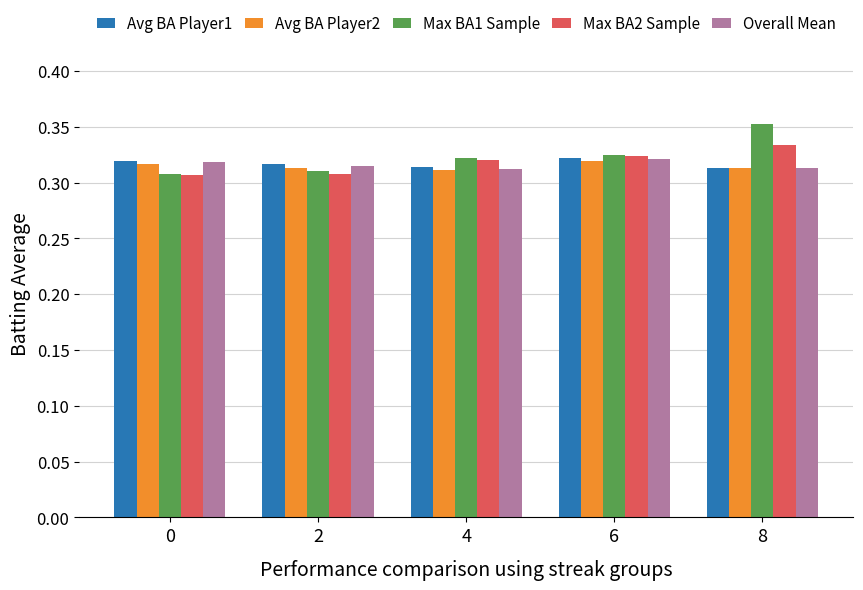

Count the Max BA1 Sample values in the range 0 to 1.

5